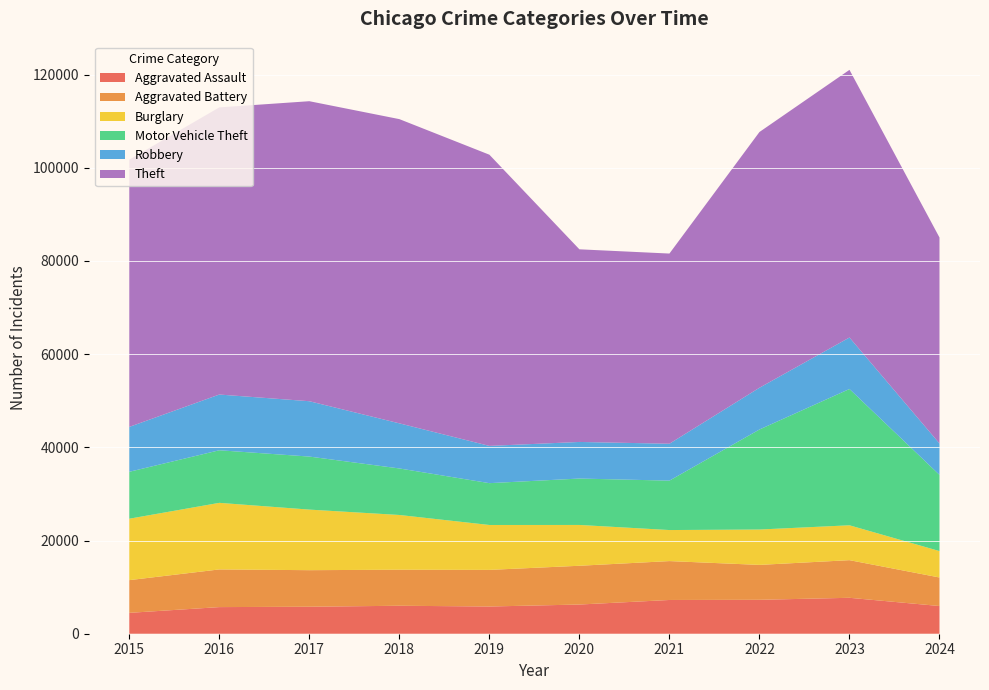

Reading left to right, extract all data points from this chart.

Aggravated Assault: 2015=4480	2016=5713	2017=5793	2018=6002	2019=5841	2020=6265	2021=7242	2022=7280	2023=7710	2024=5946
Aggravated Battery: 2015=7019	2016=8086	2017=7845	2018=7735	2019=7858	2020=8321	2021=8347	2022=7491	2023=8077	2024=6124
Burglary: 2015=13184	2016=14289	2017=13001	2018=11747	2019=9638	2020=8758	2021=6662	2022=7593	2023=7484	2024=5667
Motor Vehicle Theft: 2015=10068	2016=11285	2017=11380	2018=9985	2019=8977	2020=9959	2021=10604	2022=21463	2023=29249	2024=16351
Robbery: 2015=9638	2016=11960	2017=11880	2018=9681	2019=7995	2020=7855	2021=7920	2022=8963	2023=11052	2024=6741
Theft: 2015=57351	2016=61623	2017=64386	2018=65290	2019=62495	2020=41340	2021=40814	2022=54884	2023=57440	2024=44205